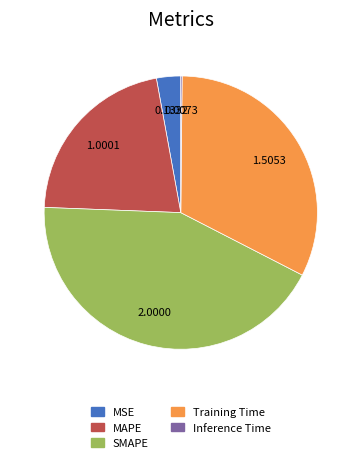

Which category has the biggest portion of the pie?

SMAPE